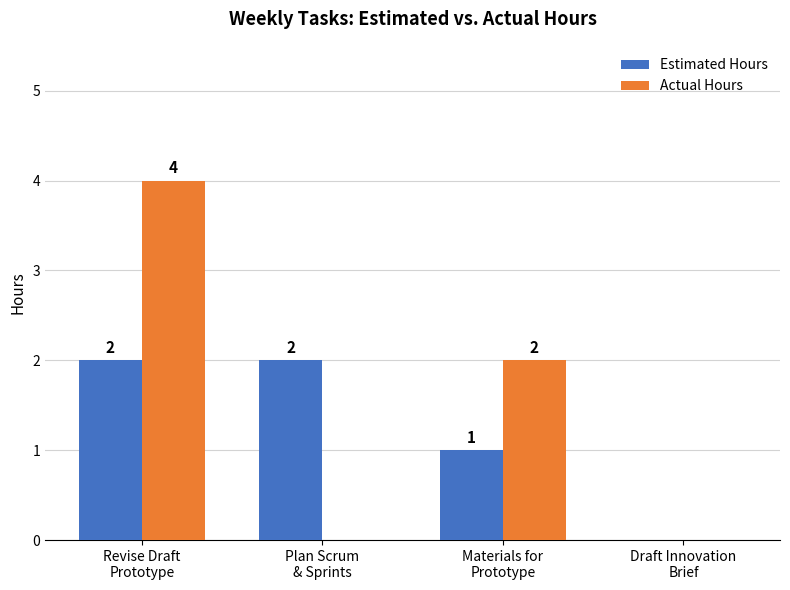

Reading left to right, what are all the values shown in this chart?

Estimated Hours: 2	2	1	0
Actual Hours: 4	0	2	0